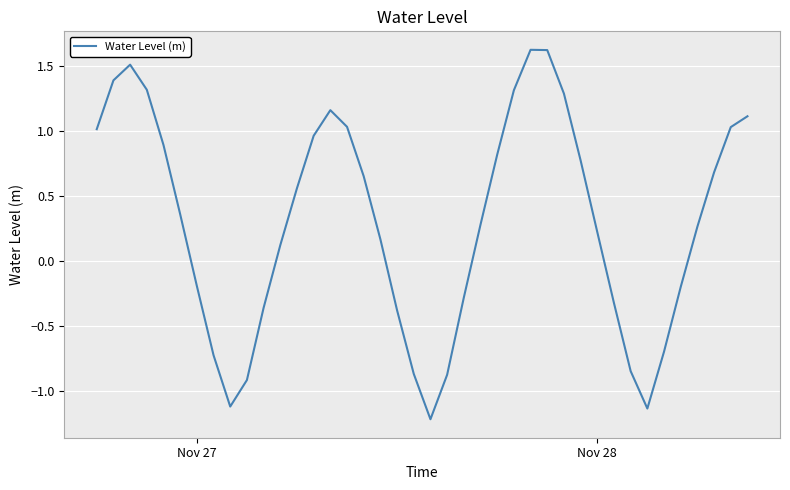

How many lines are shown in the chart?

1